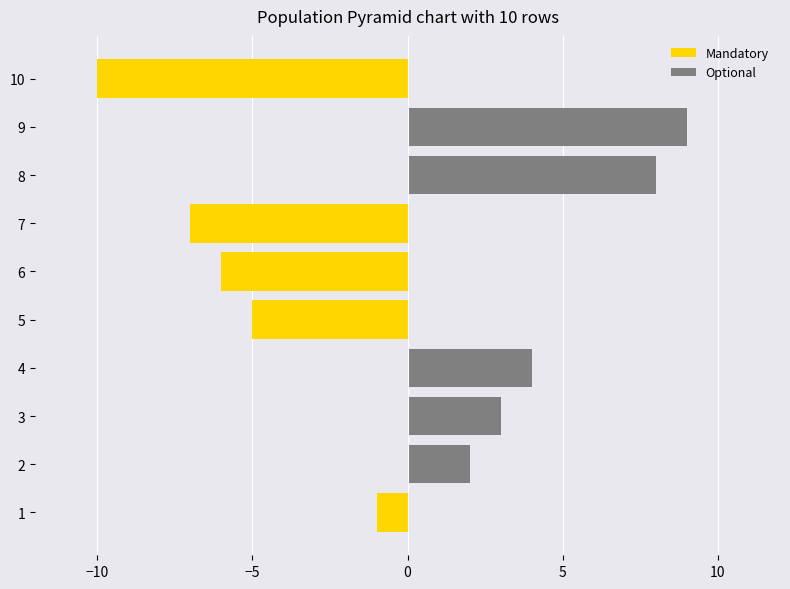

True or false: Mandatory has a value of 7 at 3.

False